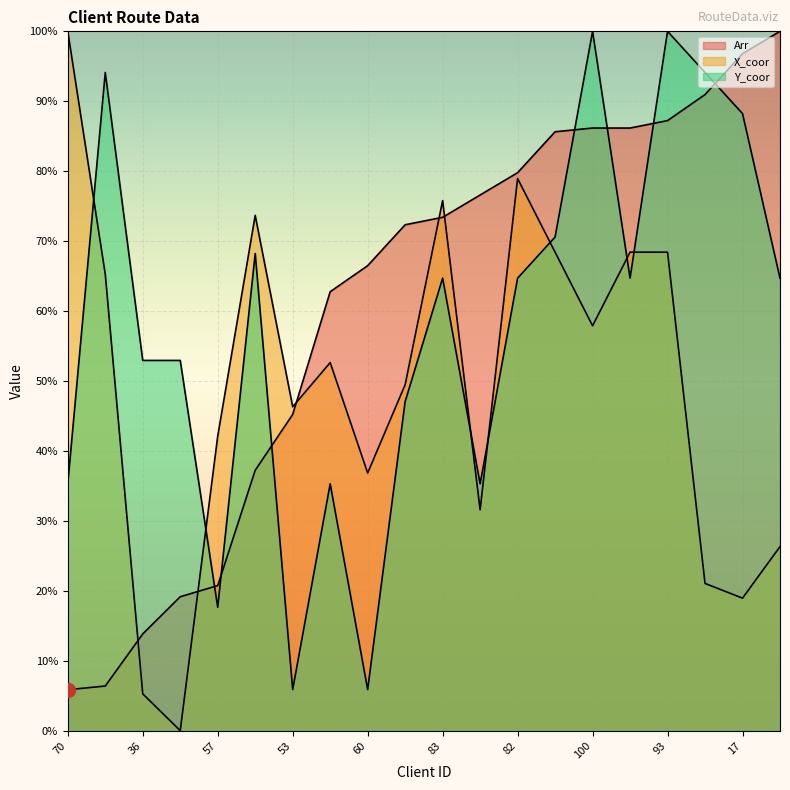

True or false: Y_coor has a value of 88.2 at 17.

True